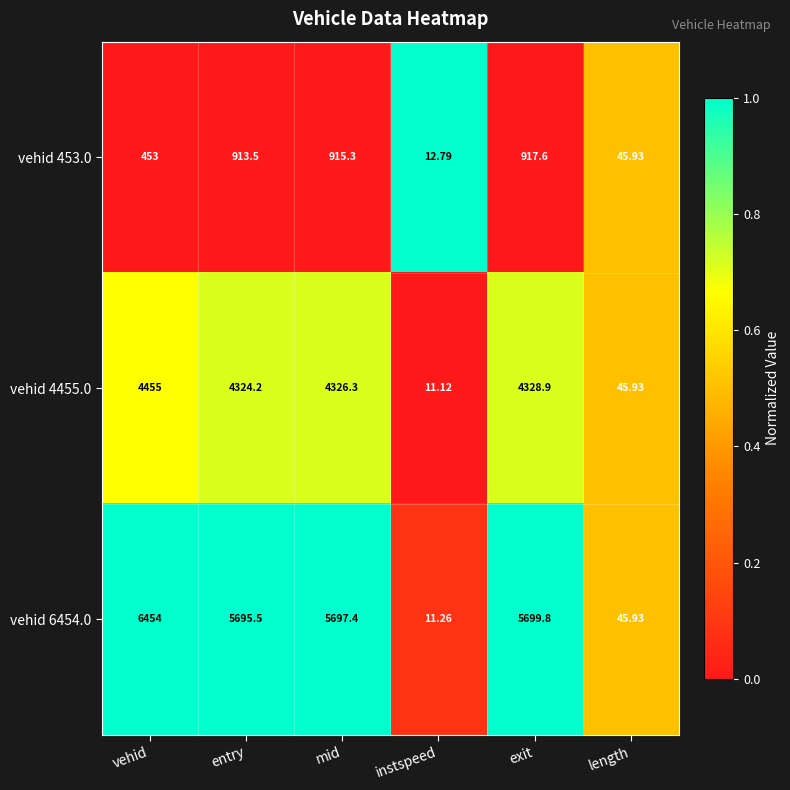

Is the value of vehid 453.0 at entry greater than the value of vehid 6454.0 at entry?

No